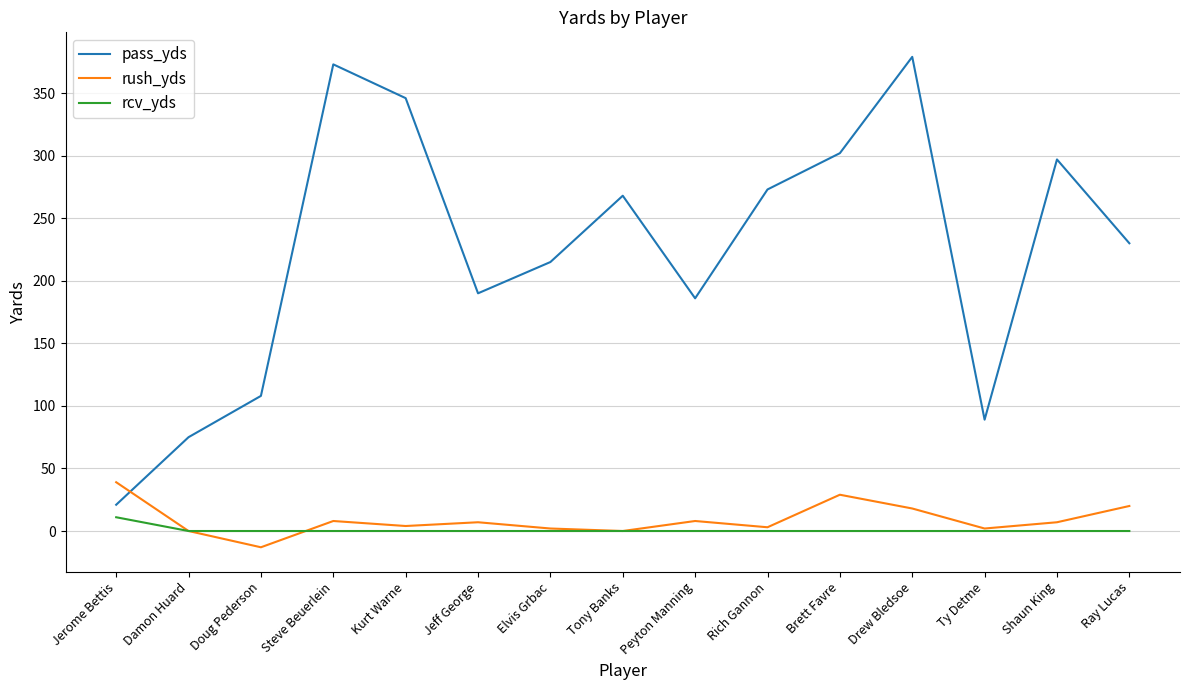

What position from the right is Tony Banks?

8